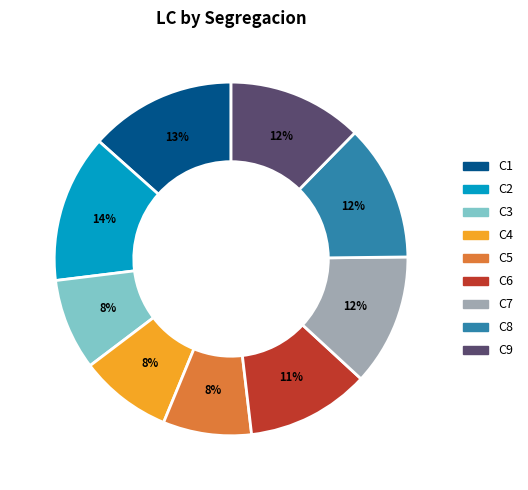

Is there any slice that represents more than half of the pie?

No